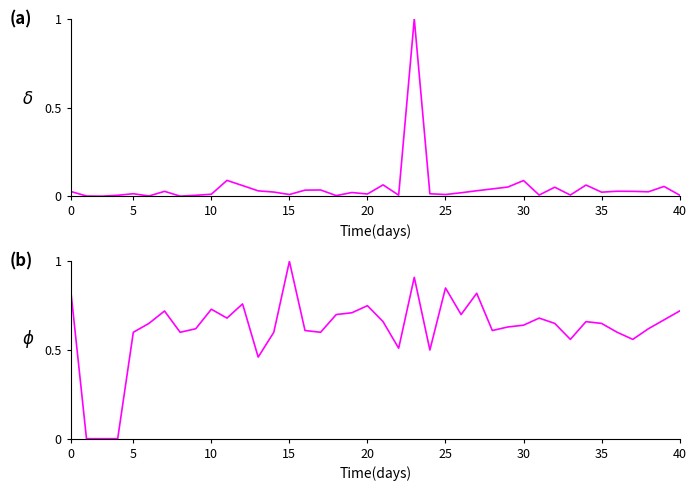

In vote_average, how many points are higher than both neighbors (excluding endpoints)?

10